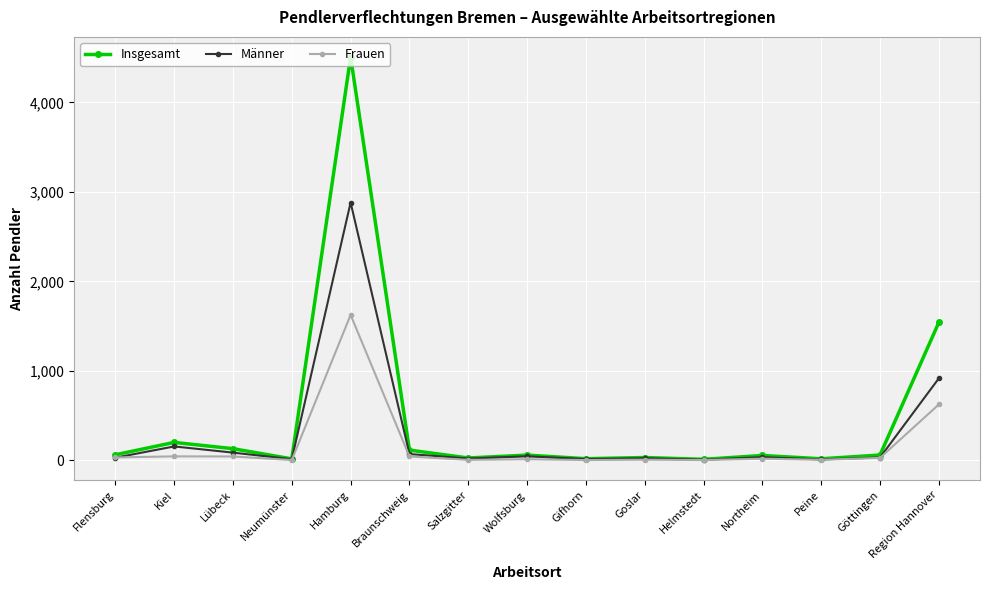

The Männer series shows 2882 at Hamburg. True or false?

True